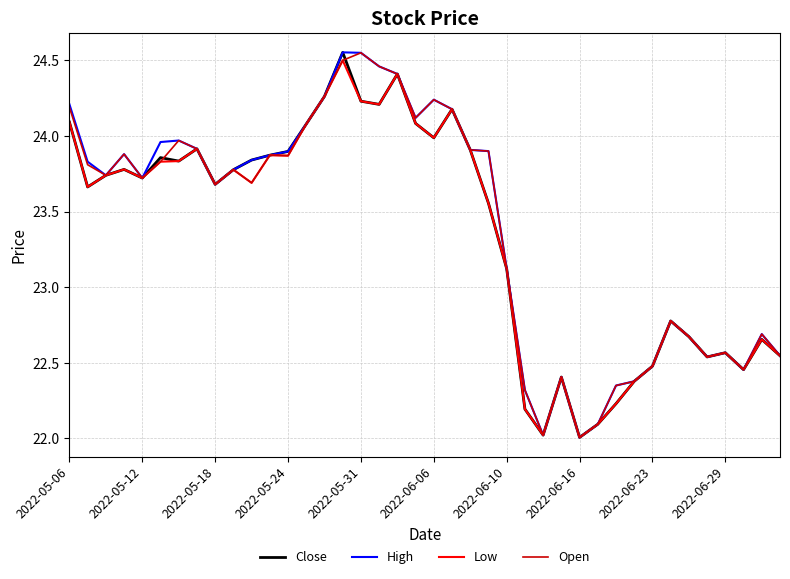

What is the minimum value shown in the chart?

22.0